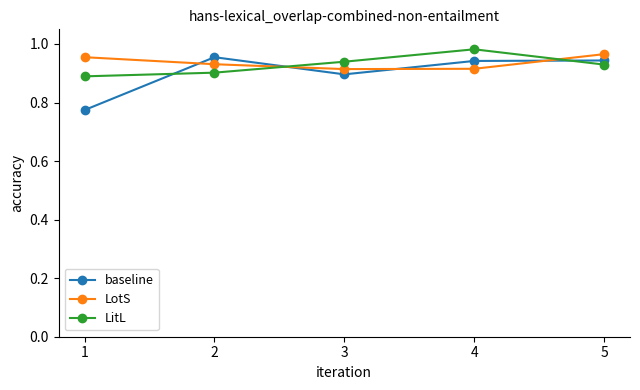

At which category does LitL reach its first local peak?

4